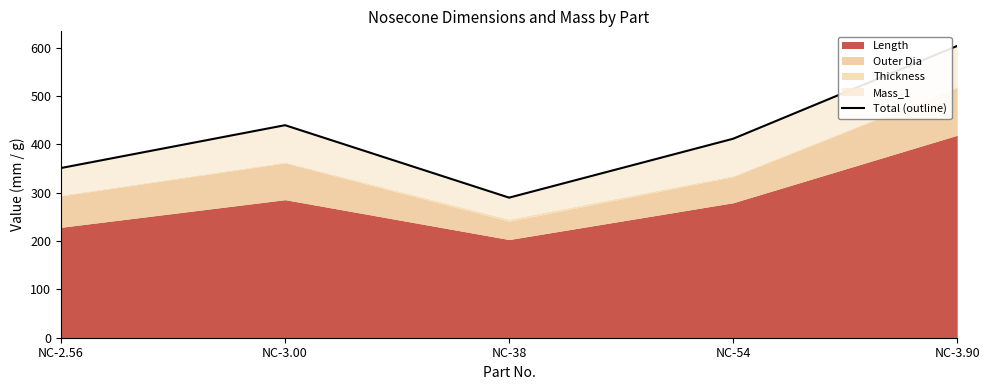

Where is the data nearest to the value 446?

NC-3.00